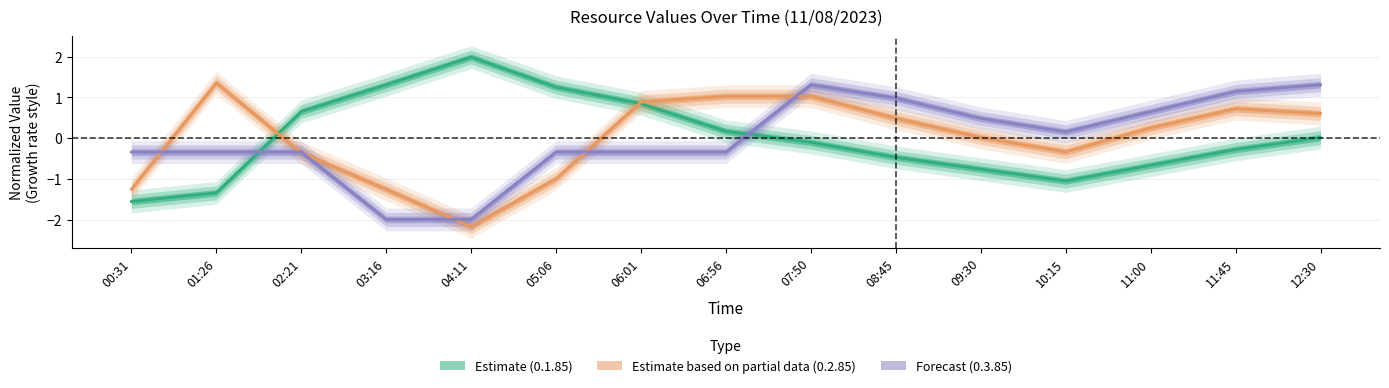

What is the spread (max minus min) of values at 08:45?

1.4